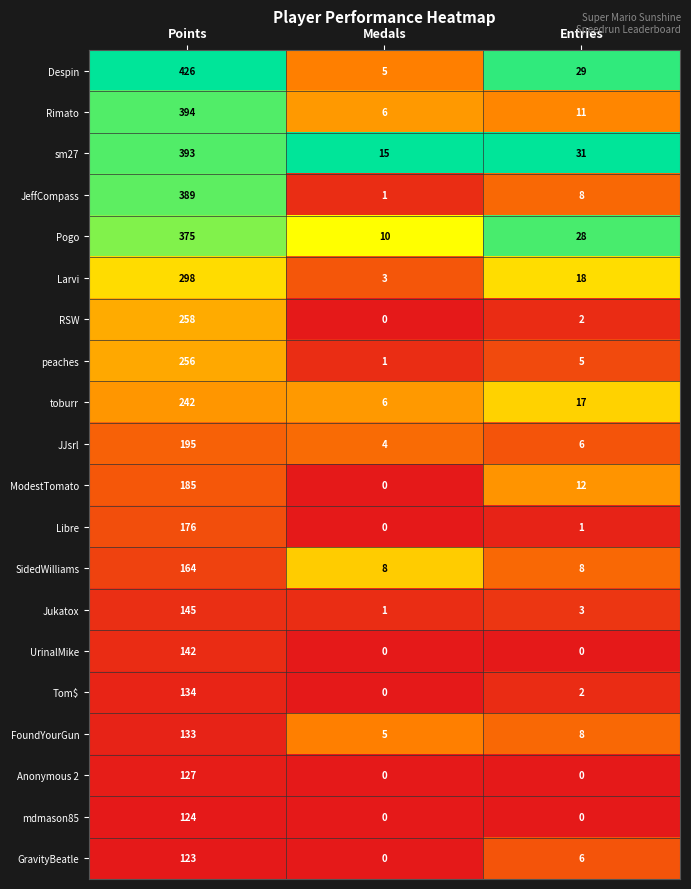

Which series has the widest spread of values?

Despin